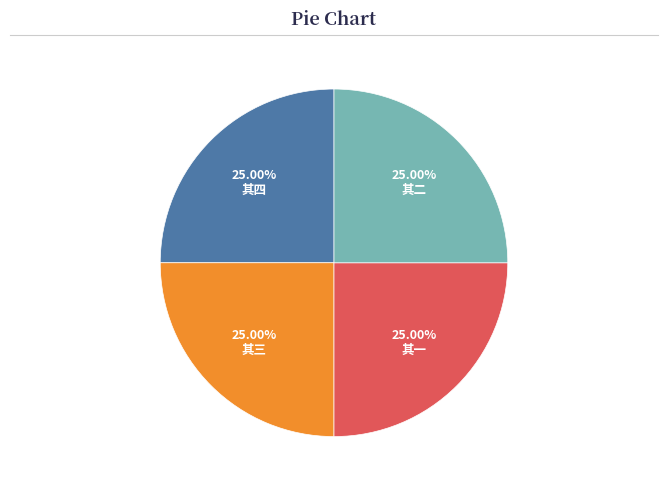

Is 其四 the majority of the pie?

No